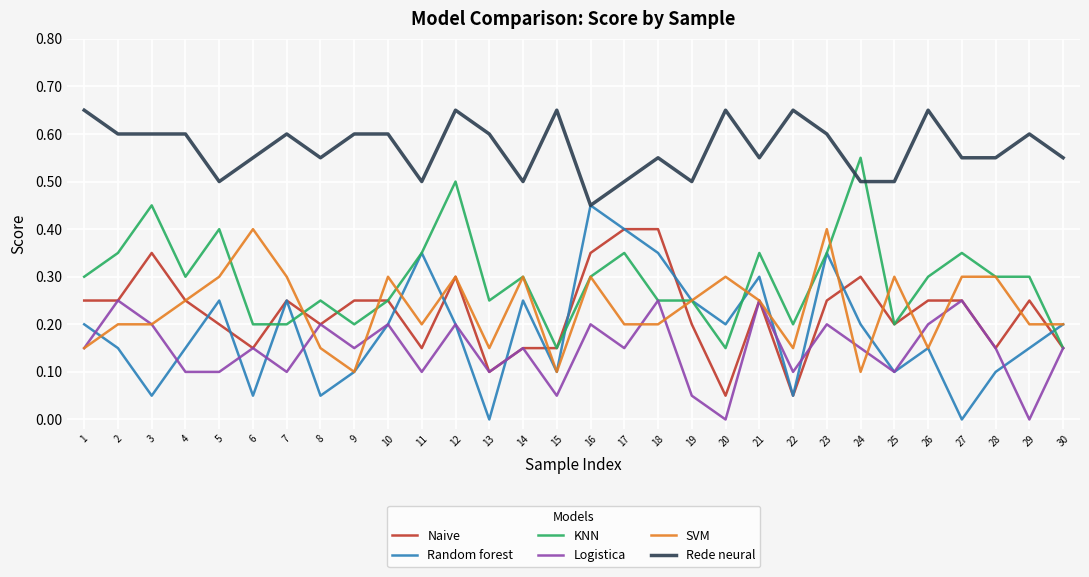

True or false: Logistica has a value of 0.2 at 8.

True